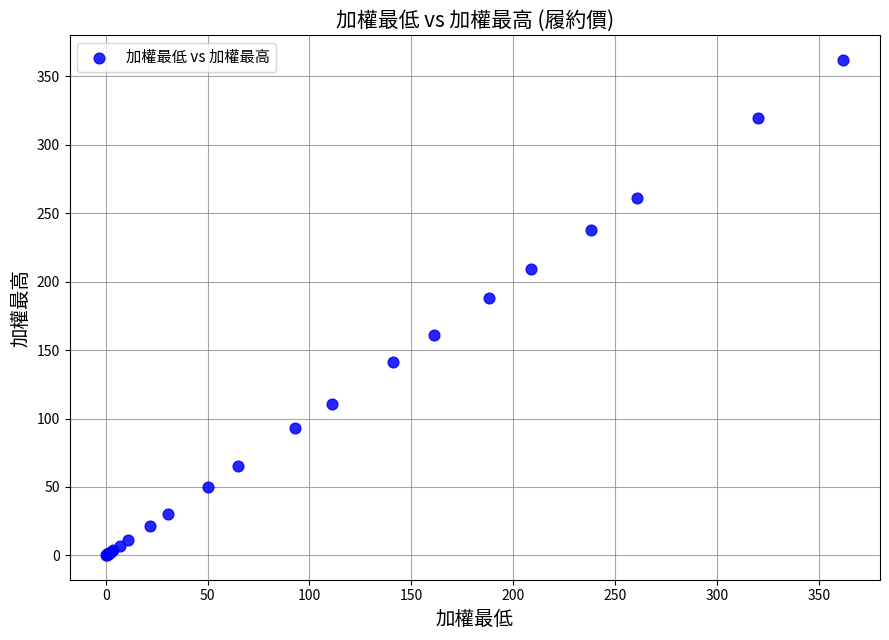

What Y value in the scatter plot is closest to 181?

188.0